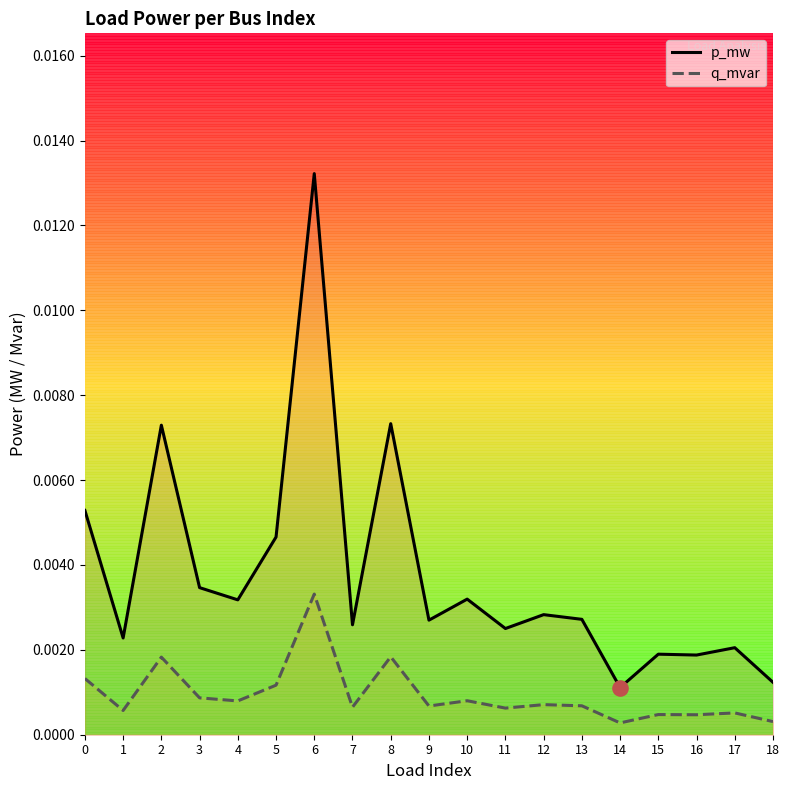

Which series reaches the maximum Y coordinate?

p_mw